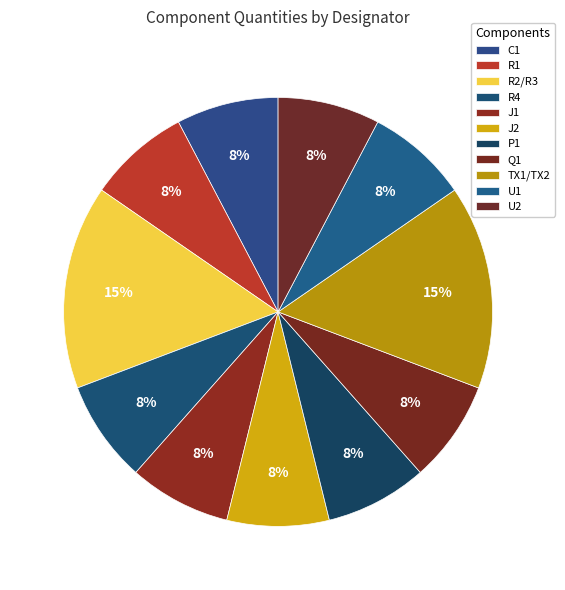

The R1 slice represents 16% of the pie. True or false?

False